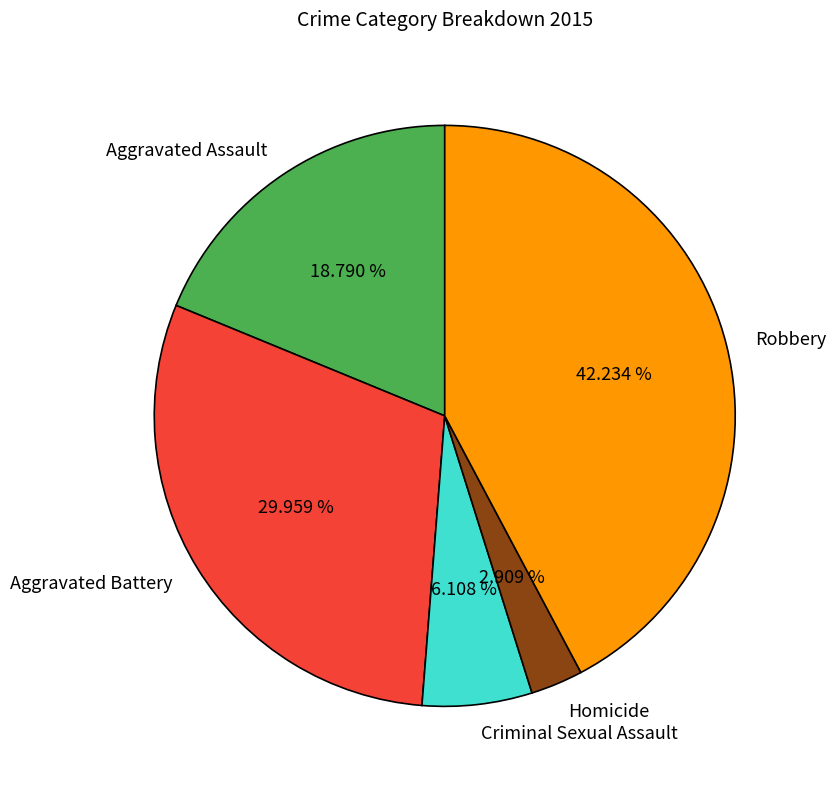

How many segments does this pie chart have?

5